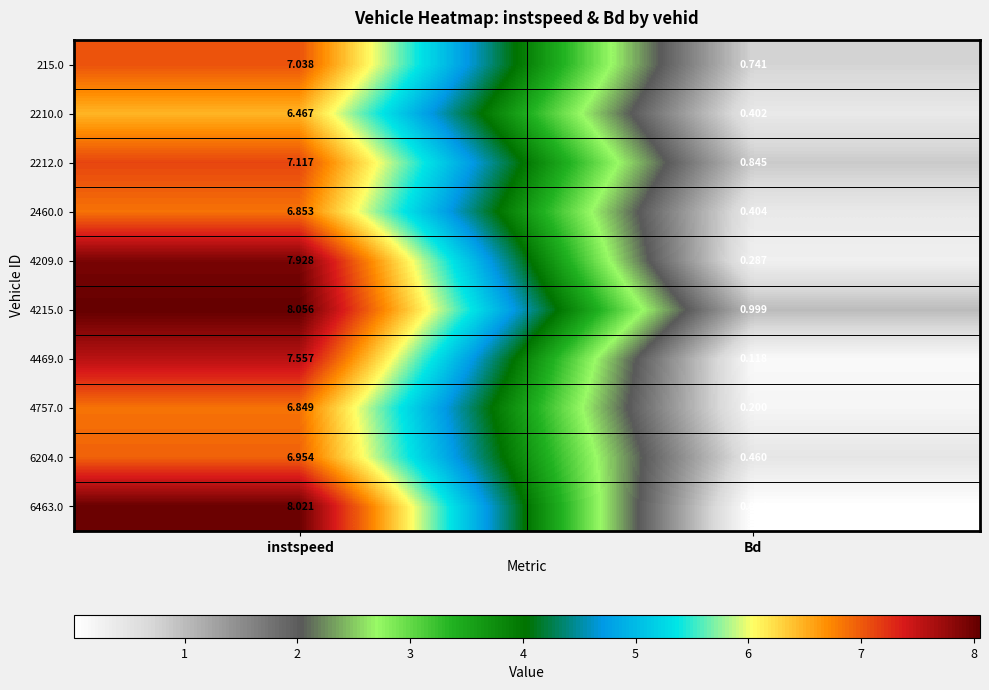

Rank the categories by 2210.0 value from highest to lowest.

instspeed, Bd